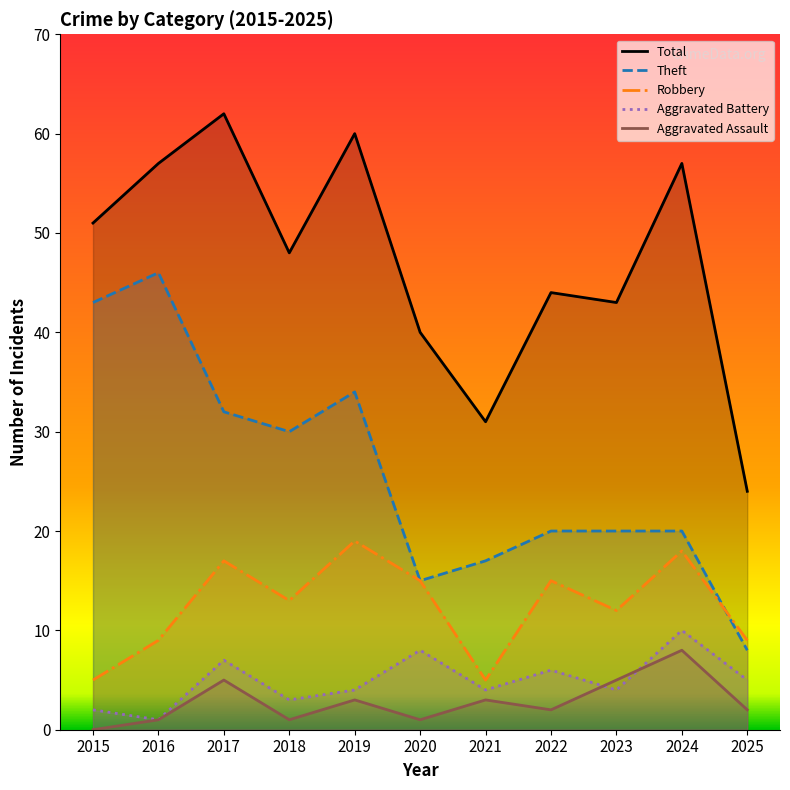

Which series has the largest total across all categories?

Total